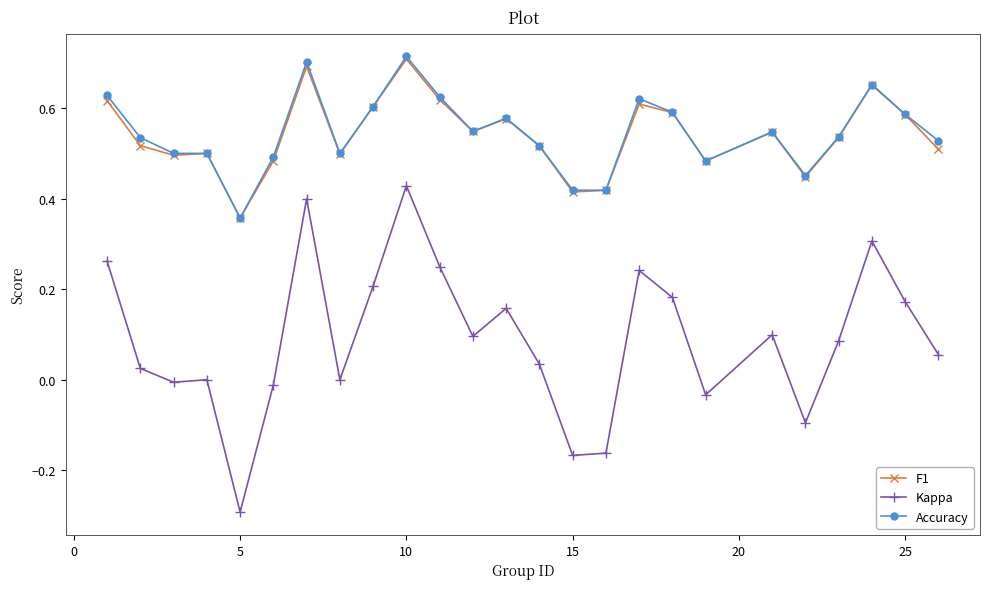

What is the smallest value displayed?

-0.3